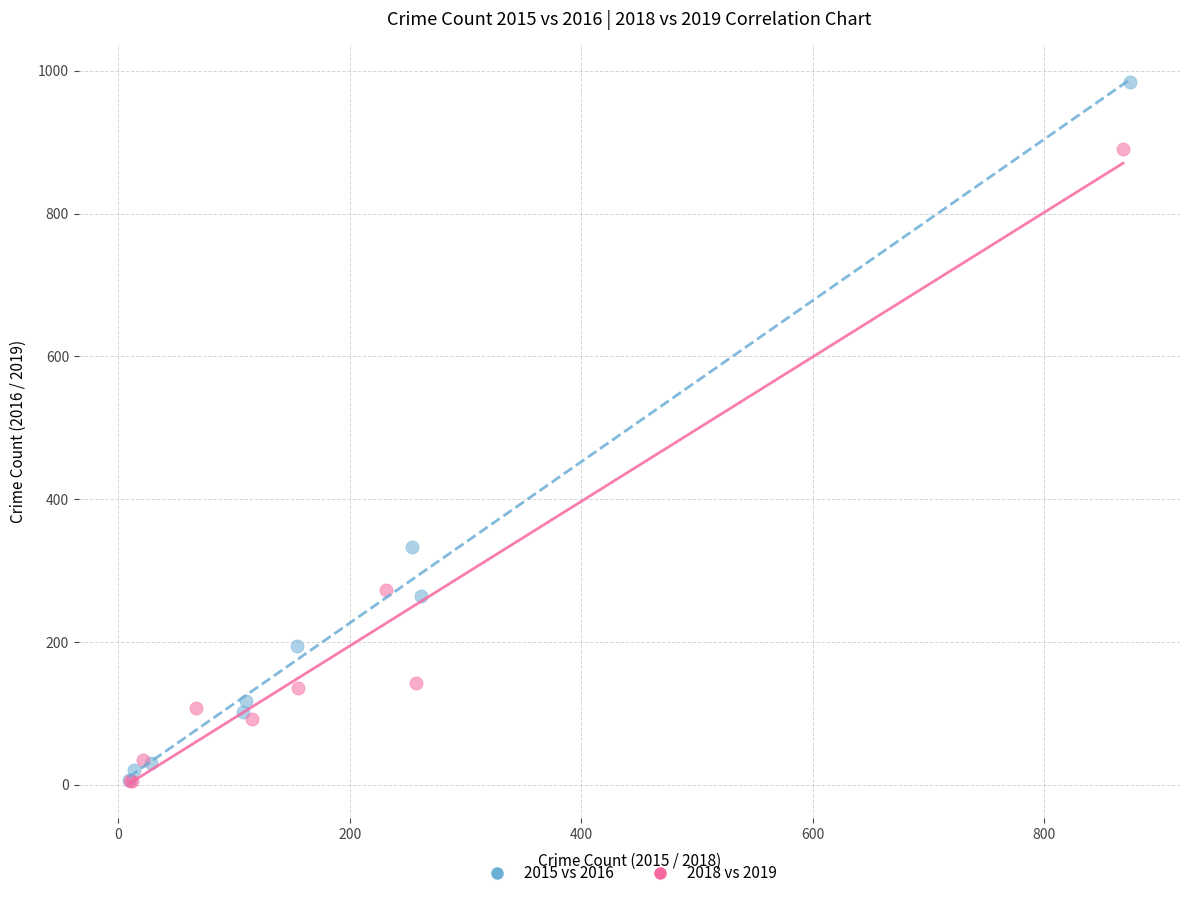

Which series has the widest spread of Y values?

2015 vs 2016